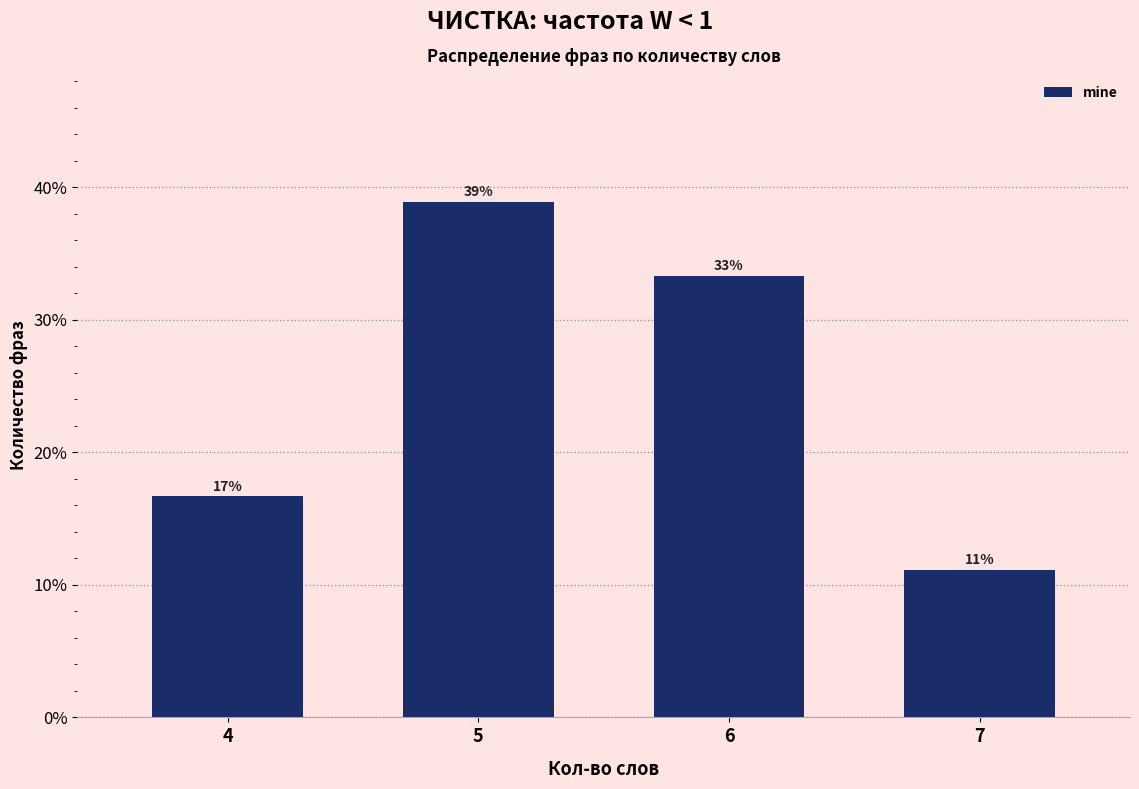

Does the chart contain any negative values?

No